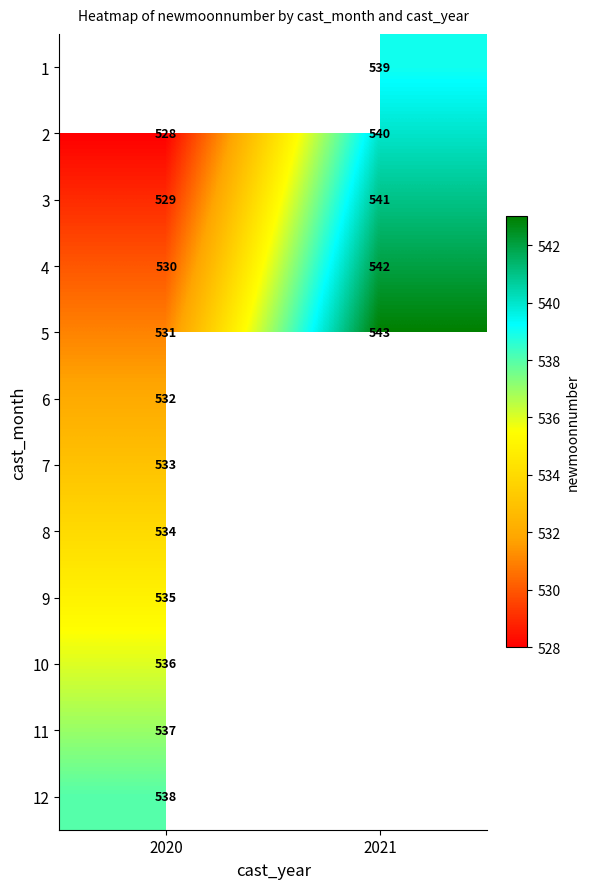

What value does the 2 series have at 2020, to the nearest 5?

530